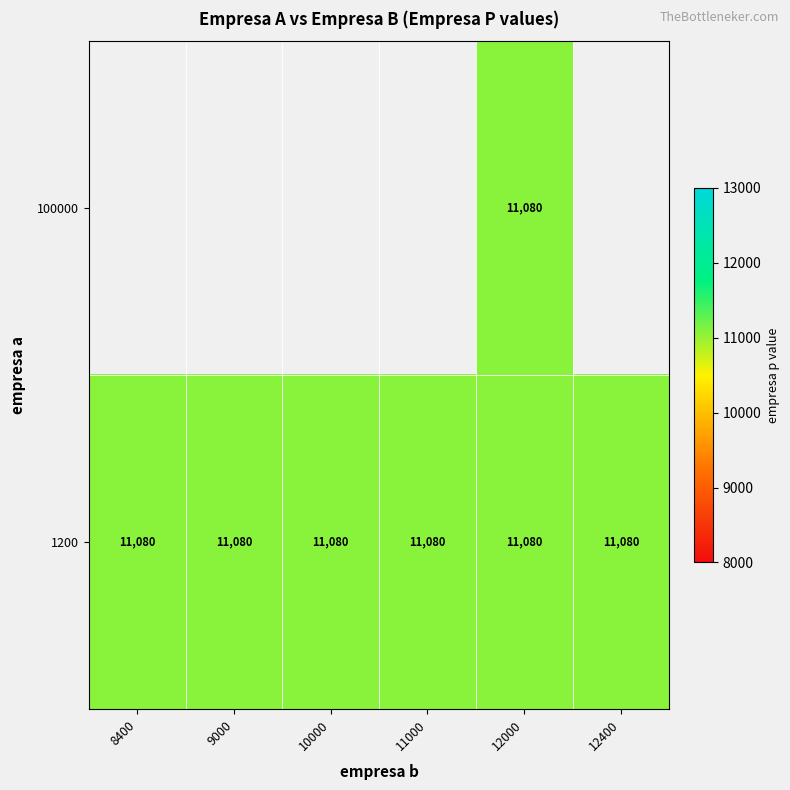

Read the 1200 value at 8400.

11080.0